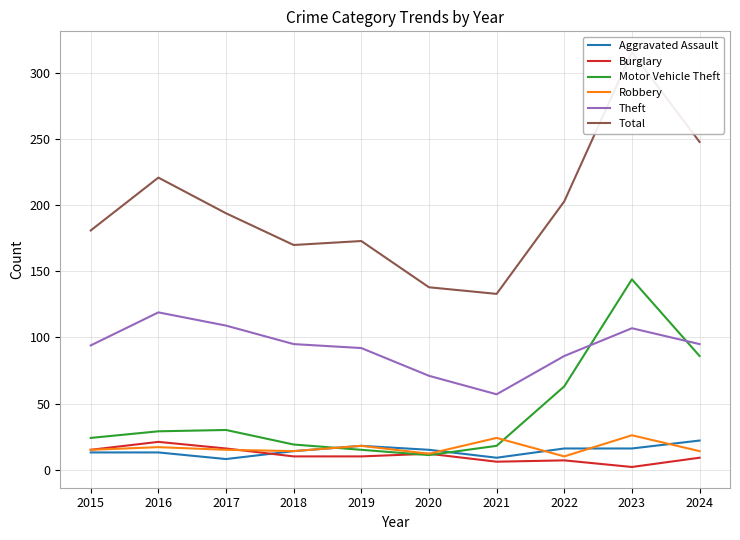

What is the spread (max minus min) of values at 2020?

127